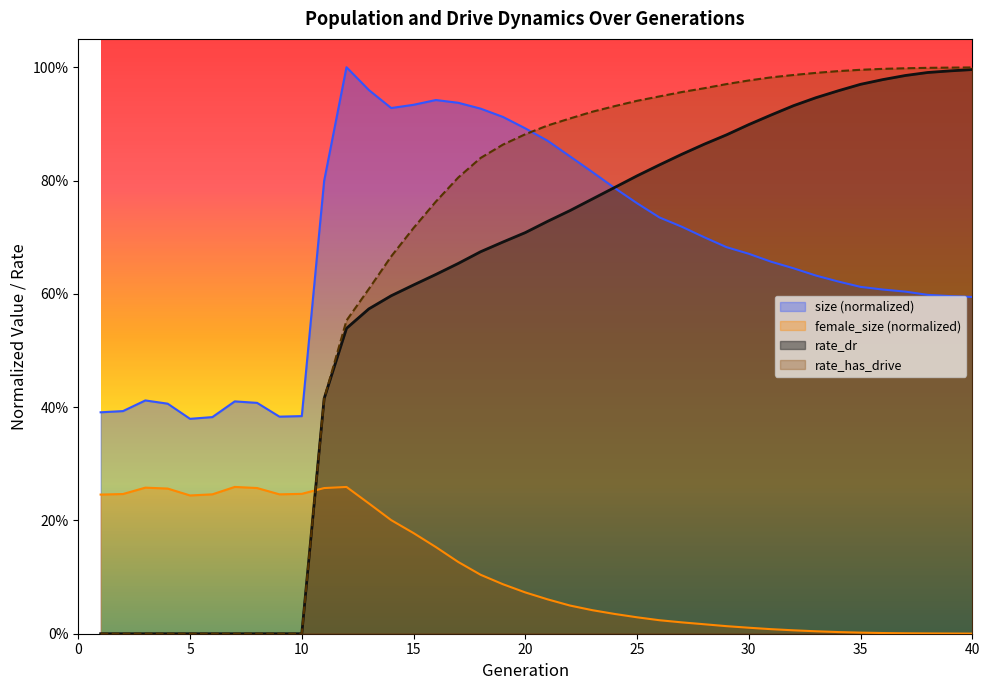

What is the value of the rate_has_drive point at the 23rd from the left?

0.9